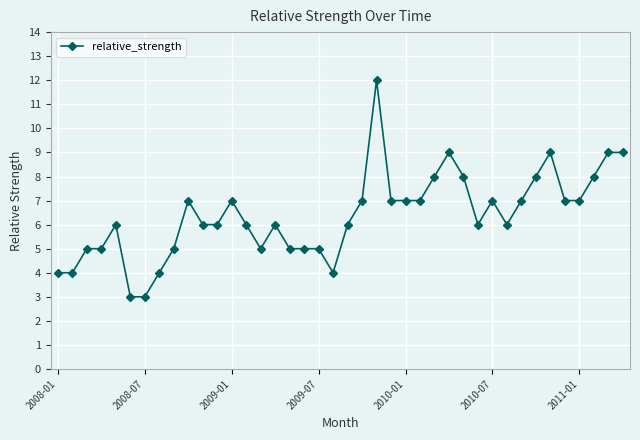

What is the greatest value displayed?

12